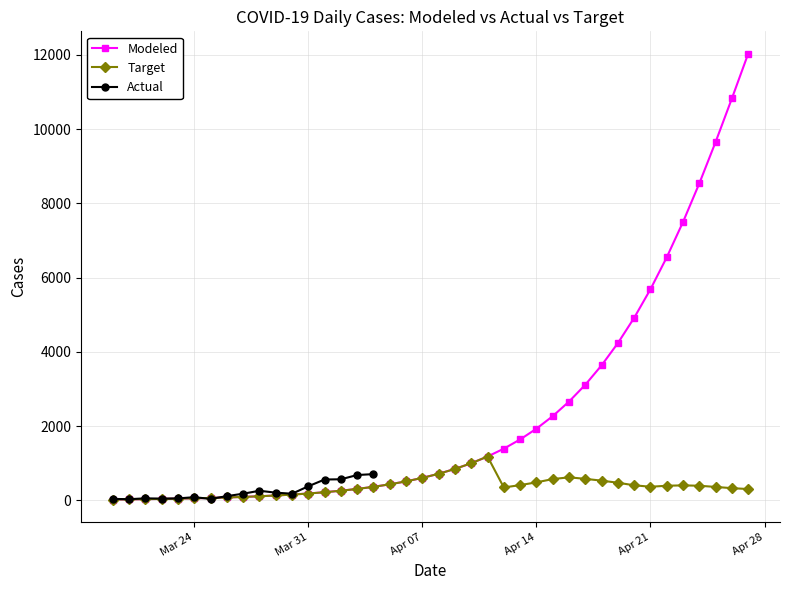

True or false: Modeled and Target intersect in this chart.

False